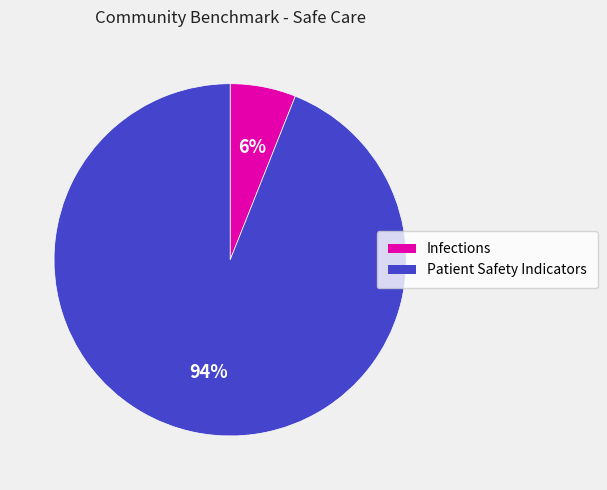

To the nearest percent, what is the difference between the largest and smallest slice percentages?

88%